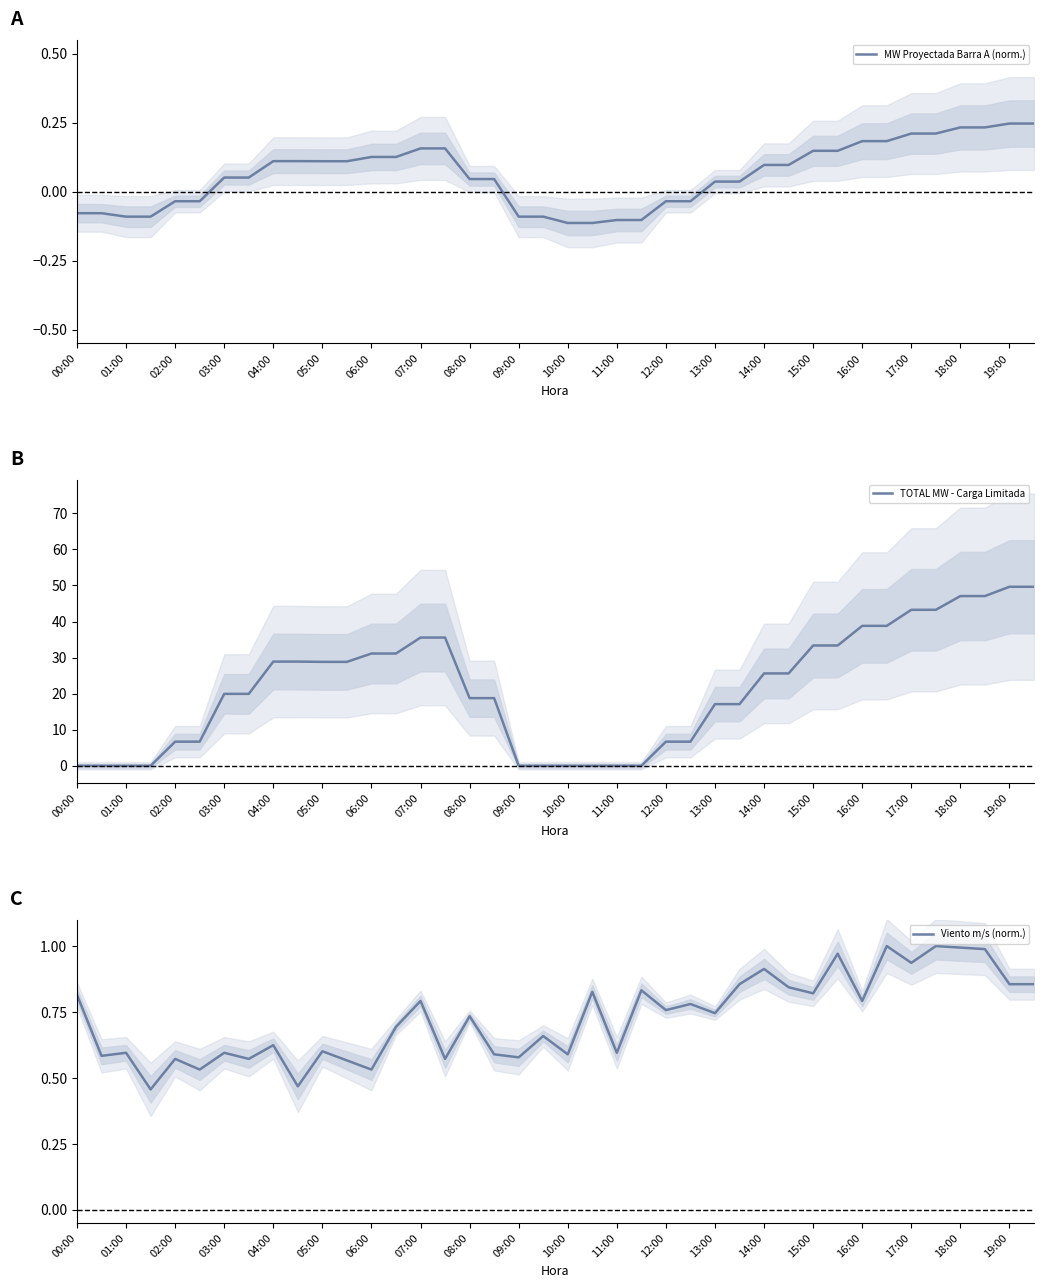

How many times do Viento m/s (norm.) and TOTAL MW - Carga Limitada cross each other?

3